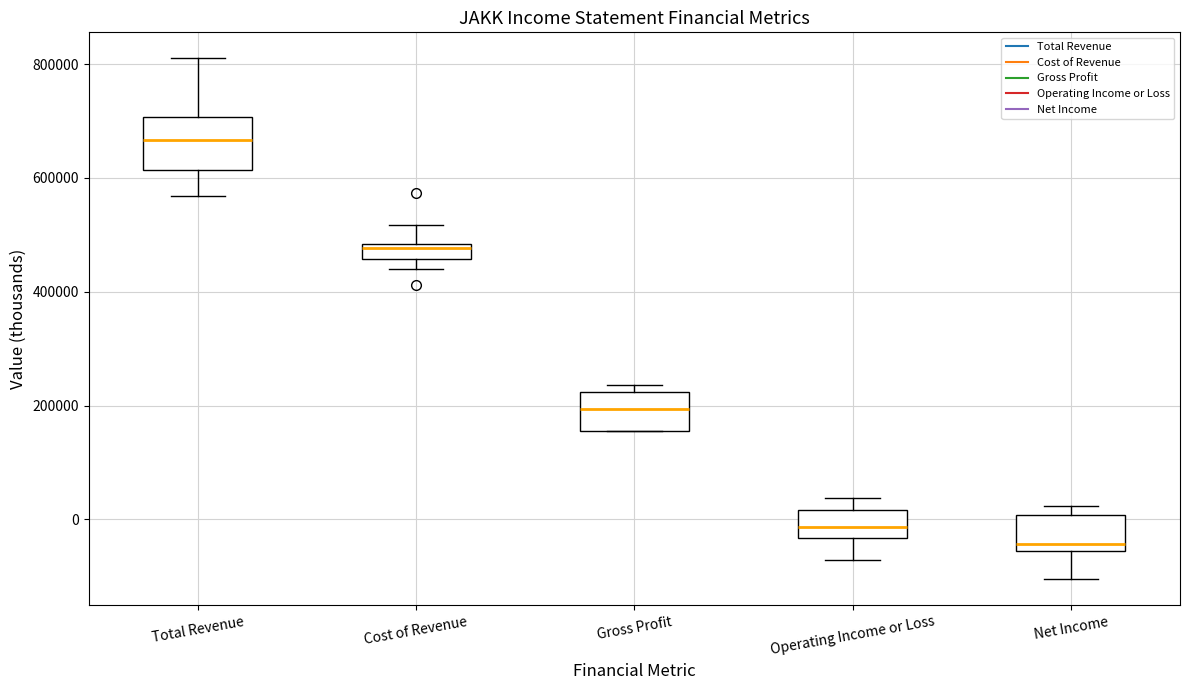

Which box is the tallest, from its lower edge to its upper edge?

Total Revenue